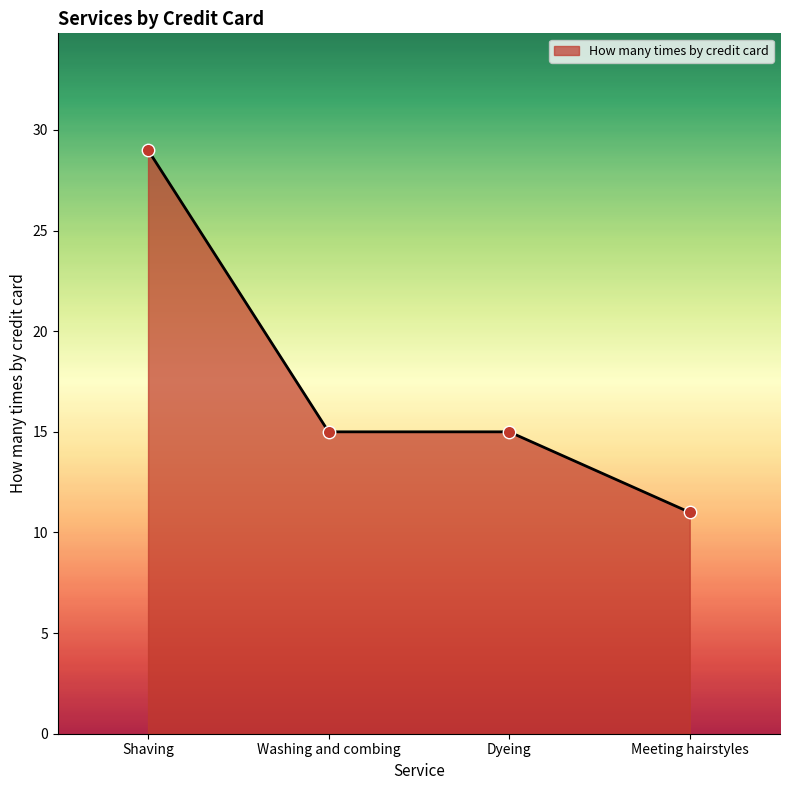

Approximately how many times larger is the value at Washing and combing compared to Meeting hairstyles?

1.4